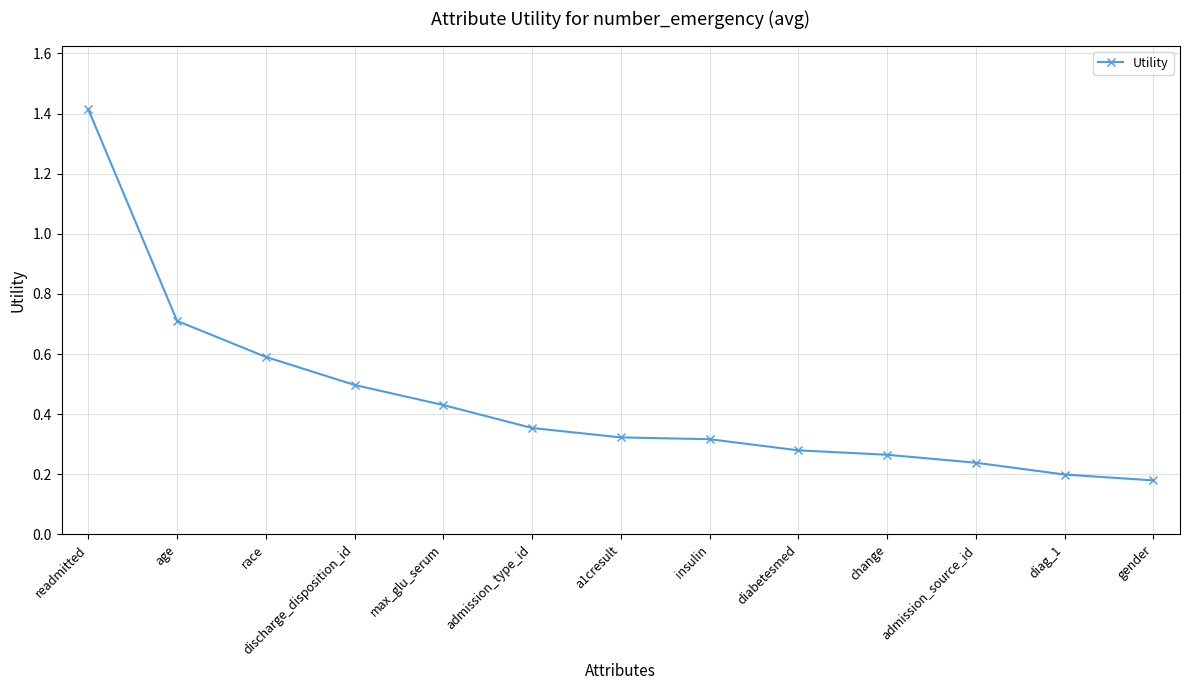

Which label corresponds to the largest value in the chart?

readmitted